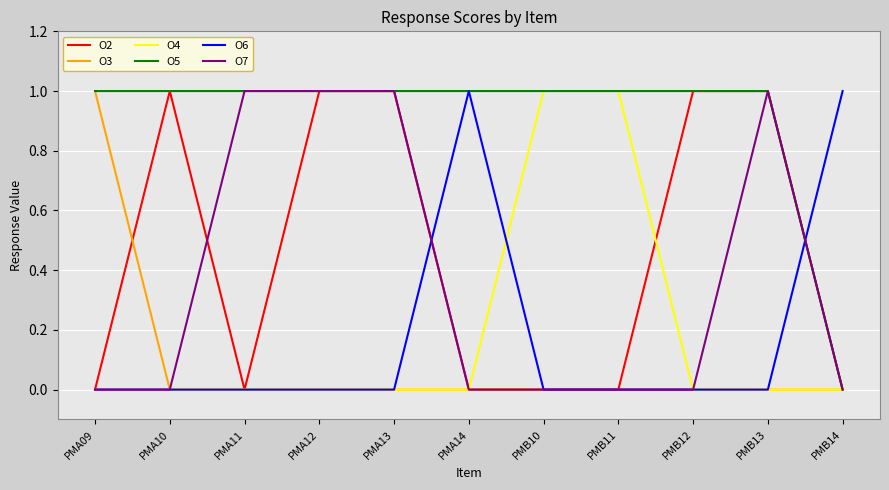

The O2 series shows 1 at PMB13. True or false?

True